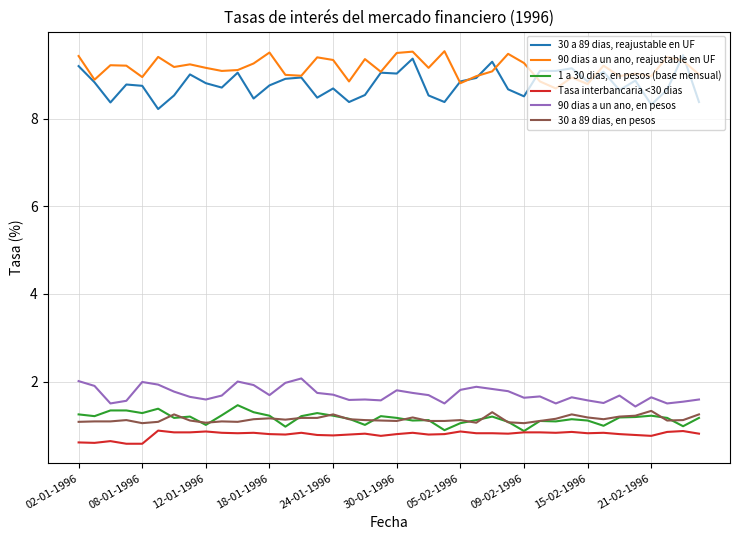

Rank the series by their maximum value, from lowest to highest.

Tasa interbancaria <30 dias, 30 a 89 dias, en pesos, 1 a 30 dias, en pesos (base mensual), 90 dias a un ano, en pesos, 30 a 89 dias, reajustable en UF, 90 dias a un ano, reajustable en UF